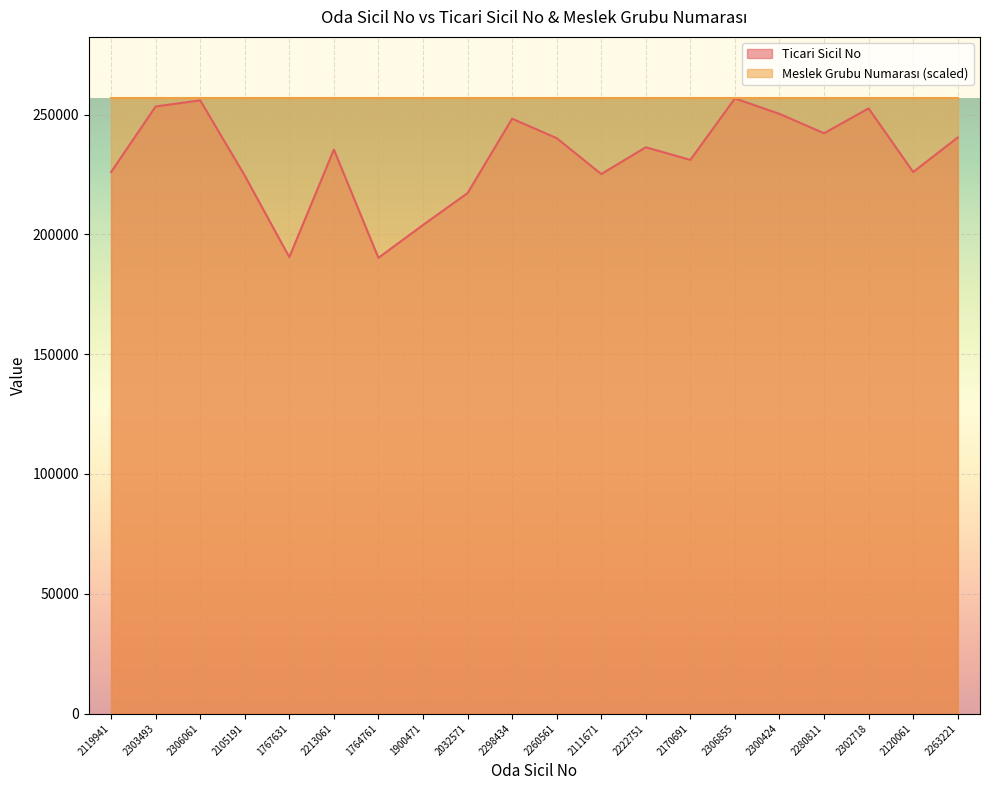

List the labels in order of value, smallest first.

1764761, 1767631, 1900471, 2032571, 2105191, 2111671, 2119941, 2120061, 2170691, 2213061, 2222751, 2260561, 2263221, 2280811, 2298434, 2300424, 2302718, 2303493, 2306061, 2306855